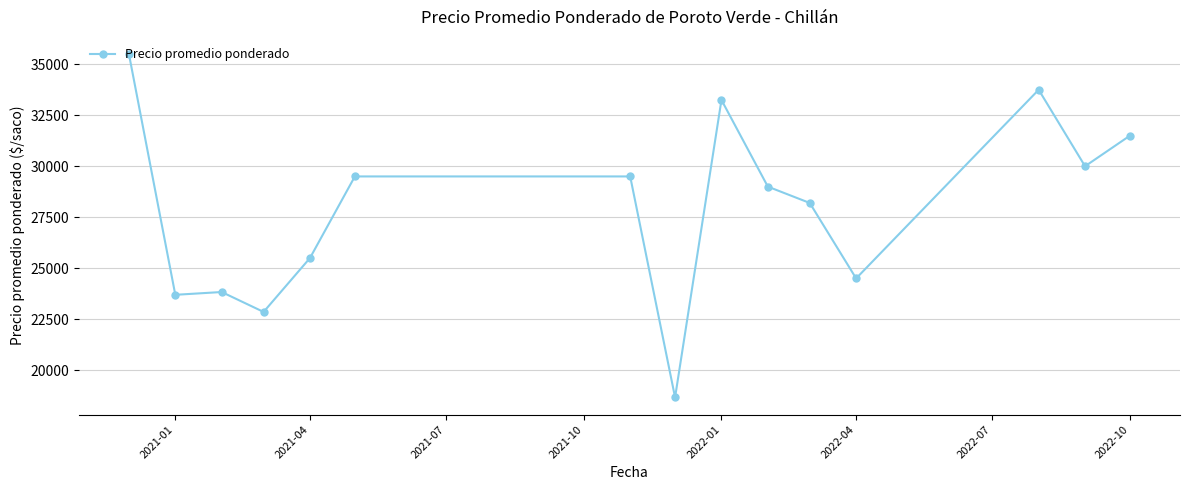

What is the difference between the maximum and minimum values?

16833.3